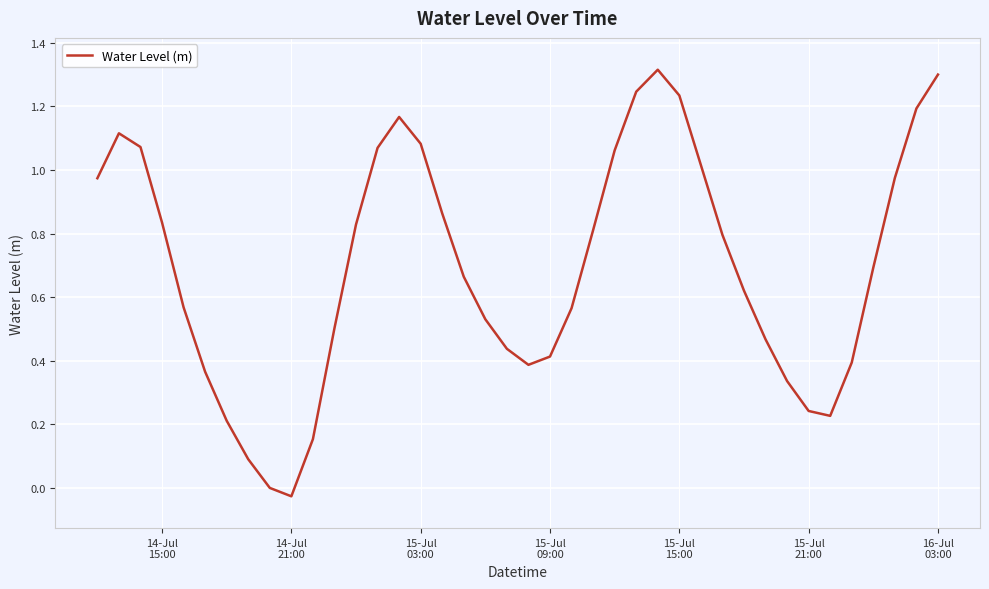

What is the sum of all values?

27.8